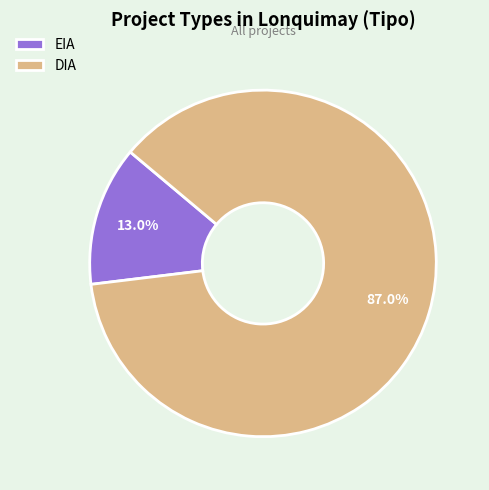

Is it true that EIA is 4% of the pie?

False